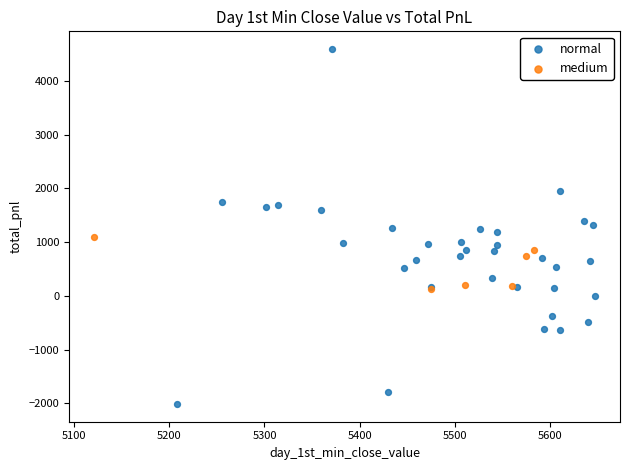

Which series has the widest spread of Y values?

normal